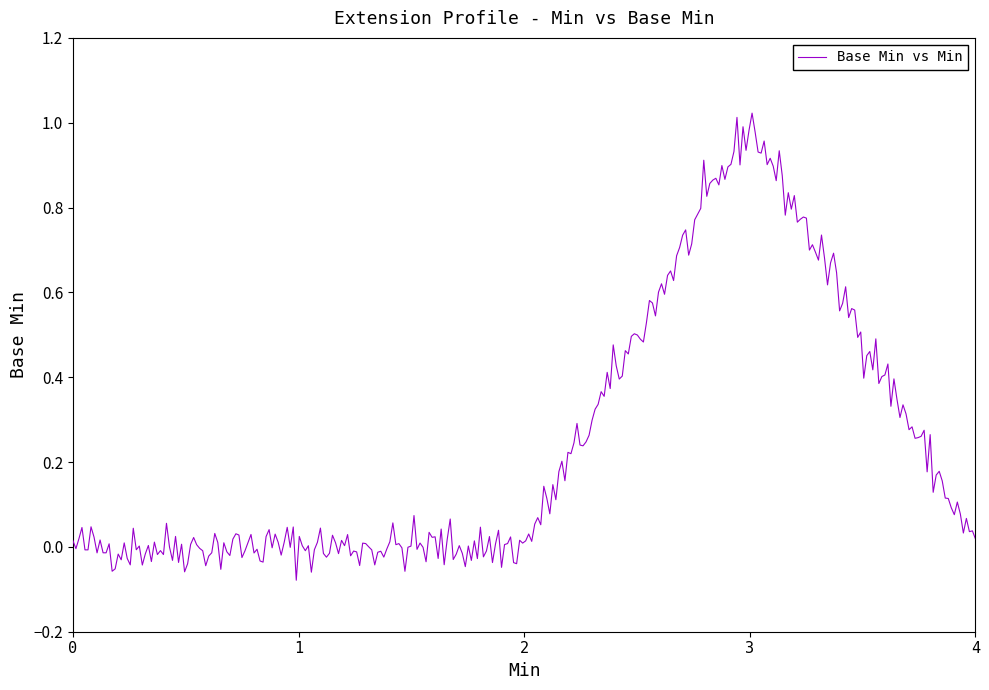

How many lines are shown in the chart?

1